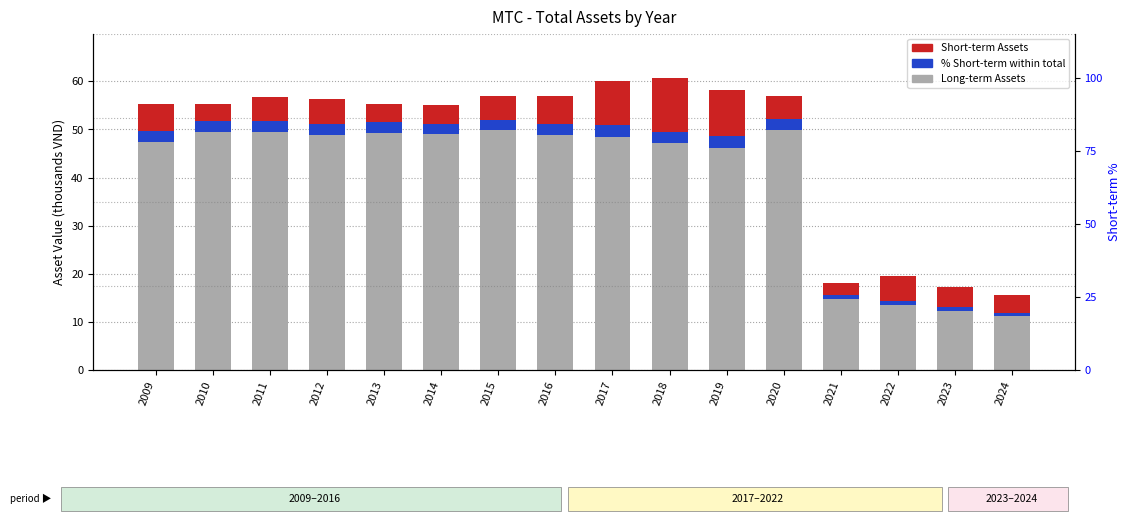

What is the smallest value displayed?

0.6